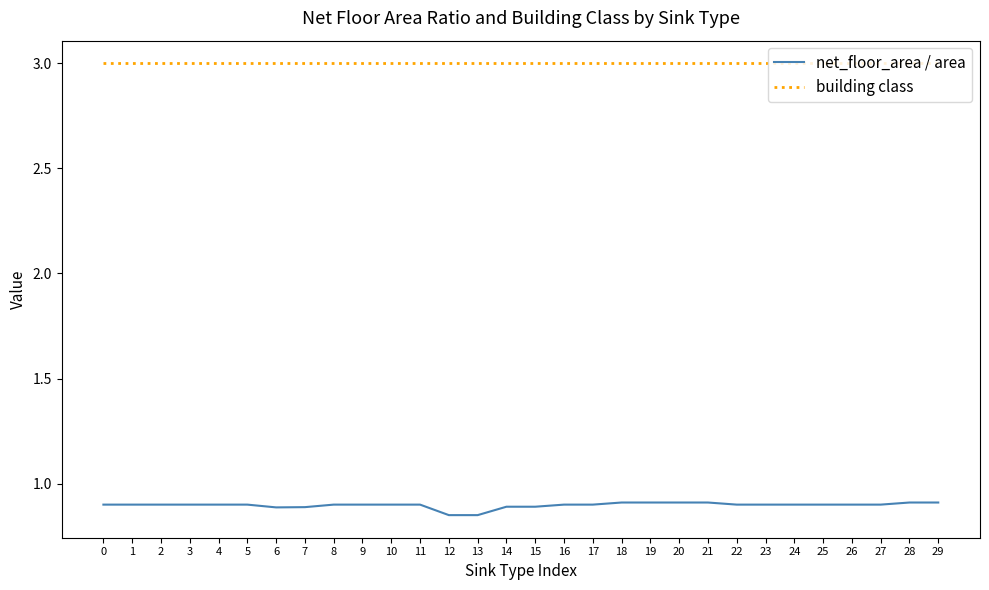

What is the average value of the net_floor_area / area series?

0.9